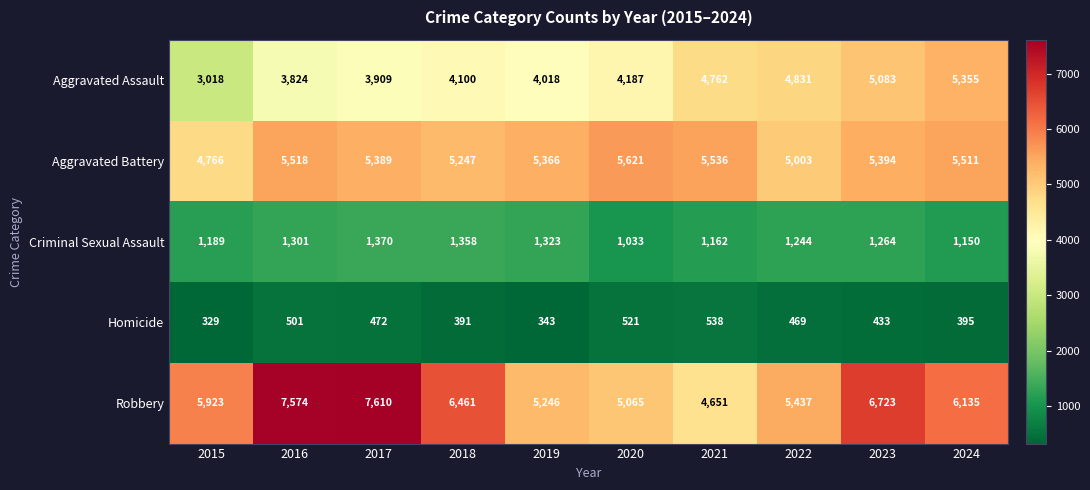

At which category is the sum across all series the highest?

2023